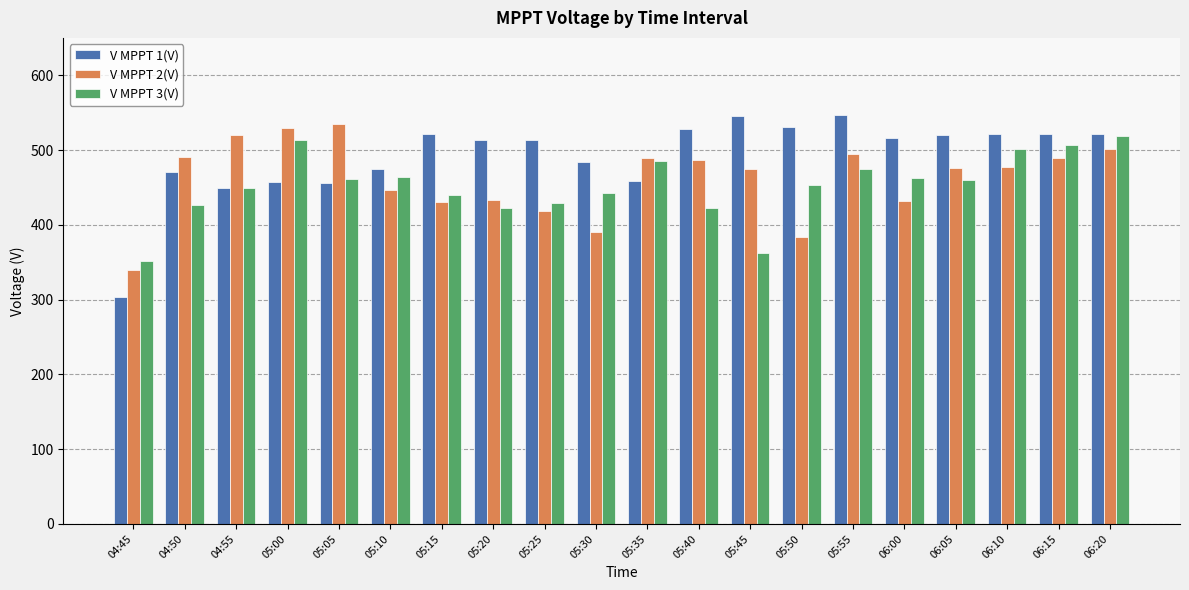

What is the maximum value for V MPPT 3(V)?

519.3